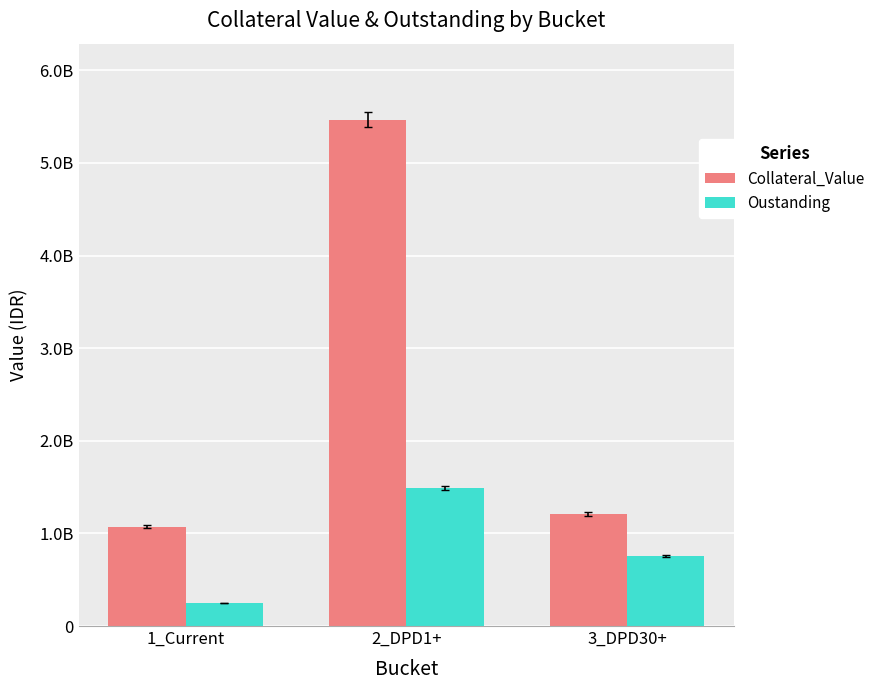

What are all the series names shown in the legend?

Collateral_Value, Oustanding